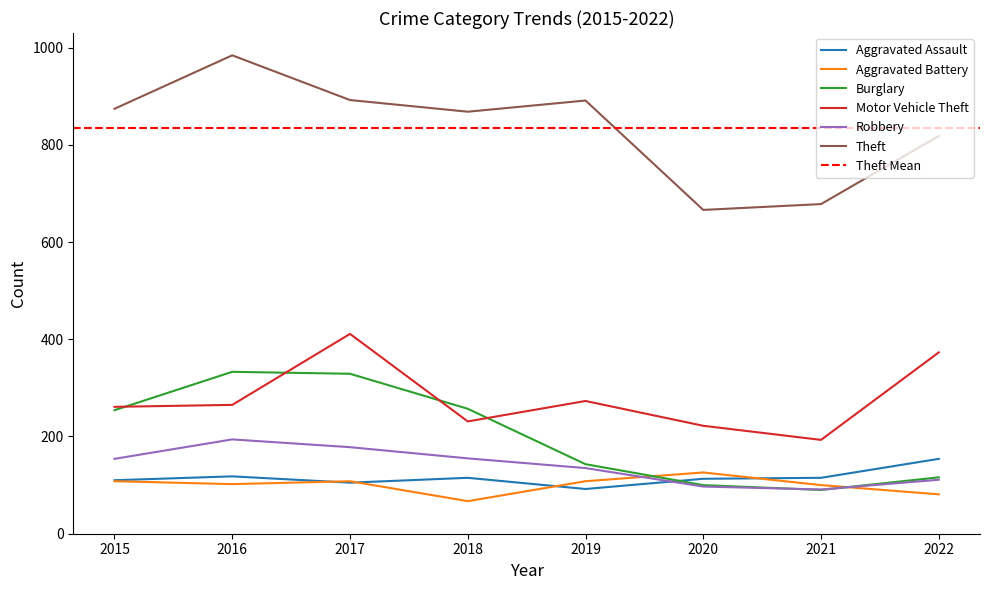

List the series in order of their peak value, highest first.

Theft, Motor Vehicle Theft, Burglary, Robbery, Aggravated Assault, Aggravated Battery